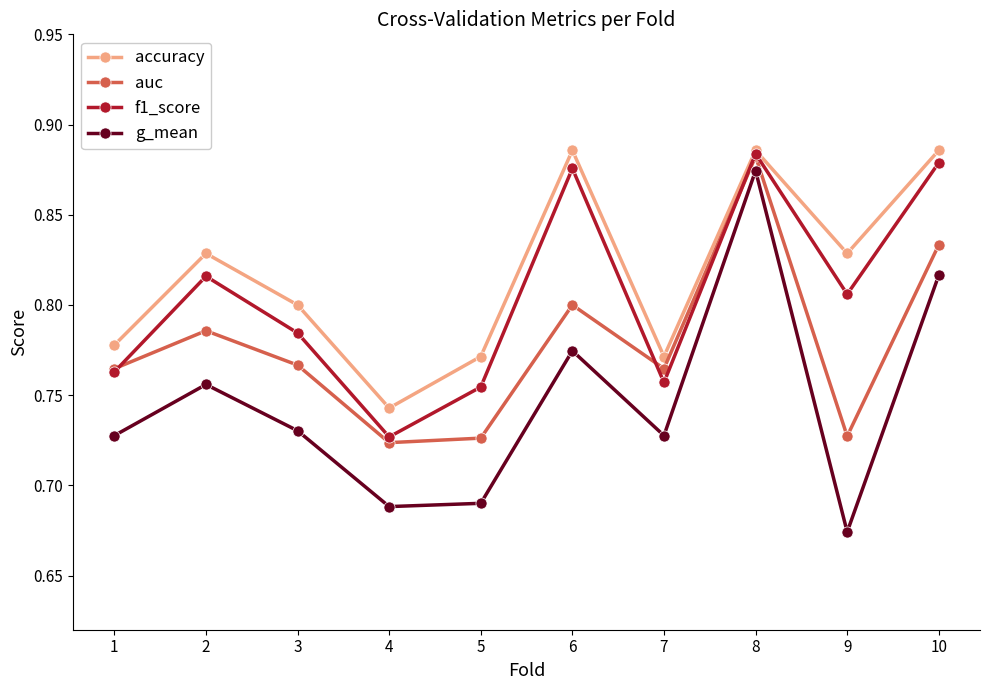

Which series has the largest range (max minus min)?

g_mean